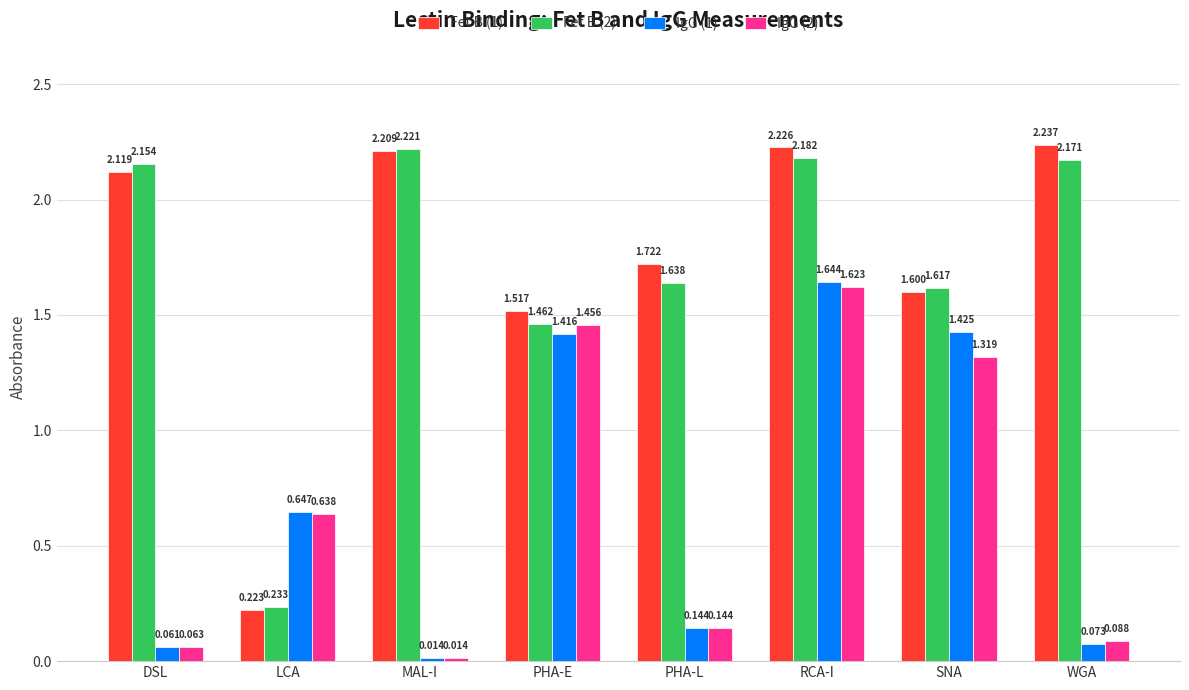

How many bars are there in each group?

4